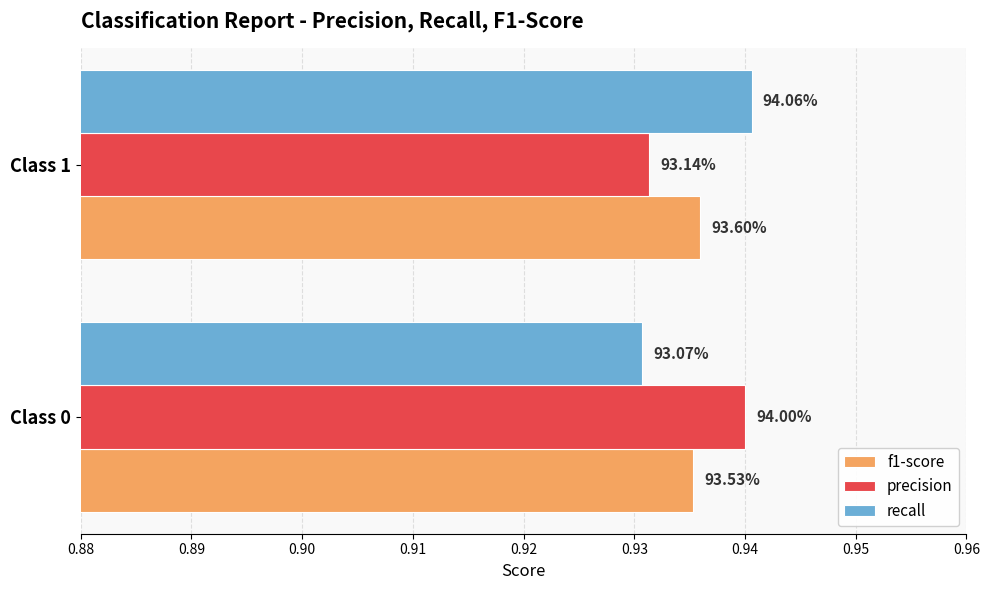

What are all the series names shown in the legend?

f1-score, precision, recall